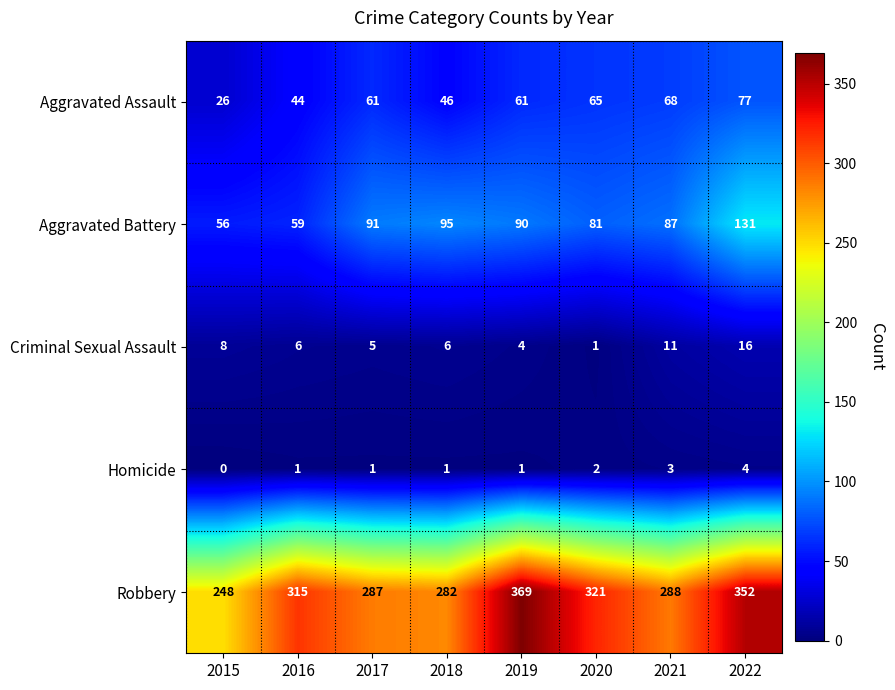

What is the total value across all series at 2017?

445